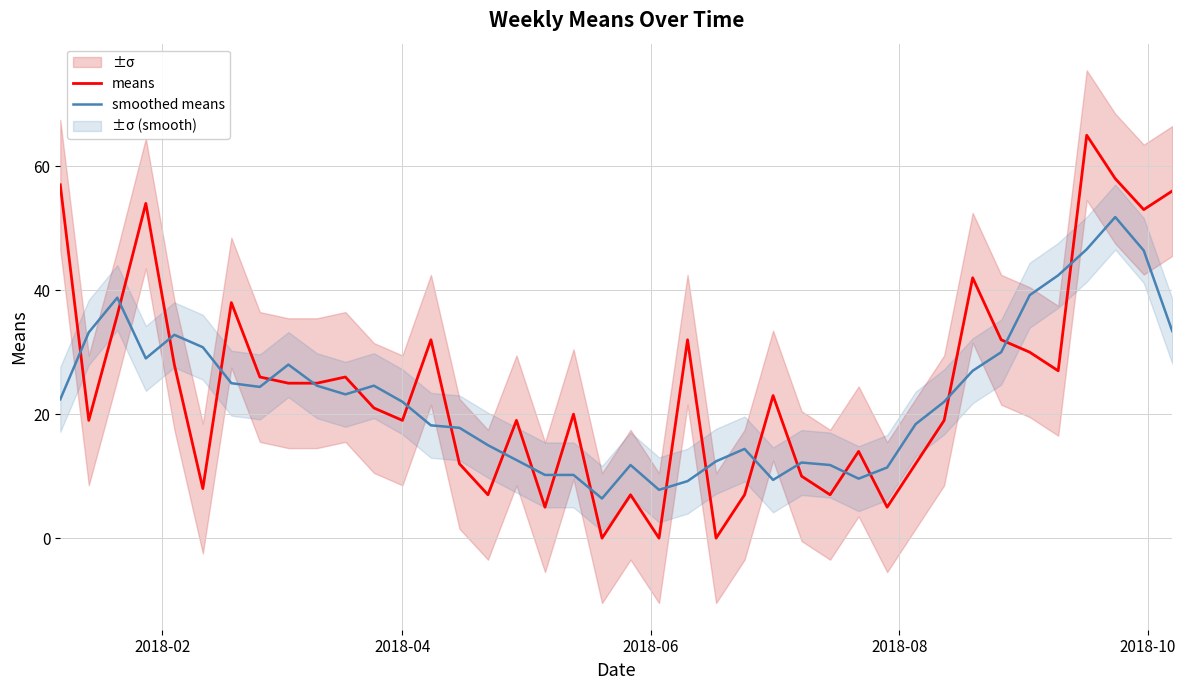

What are all the series names shown in the legend?

means, smoothed means